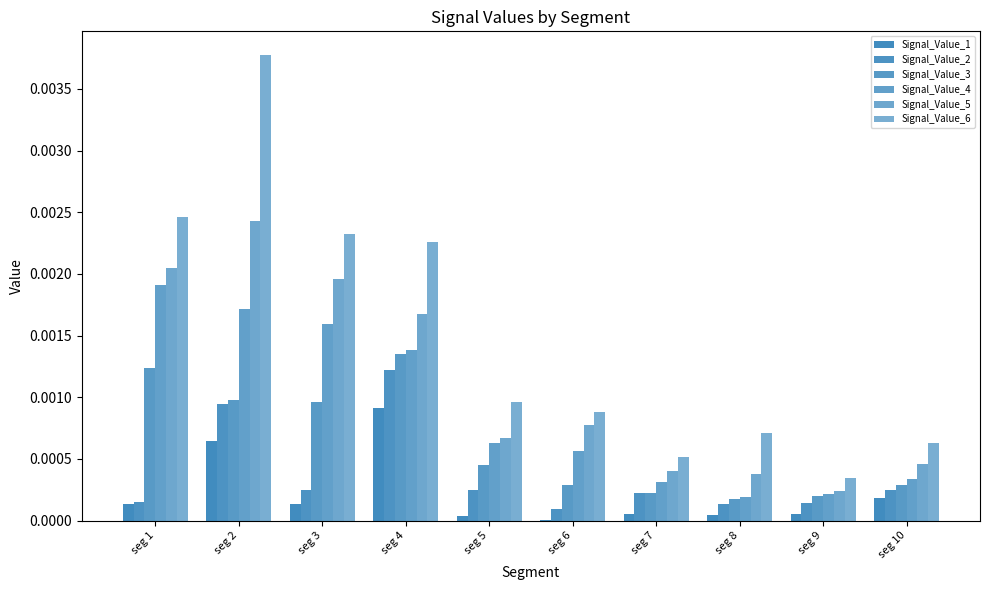

Are the bars grouped side by side (vs. stacked)?

Yes